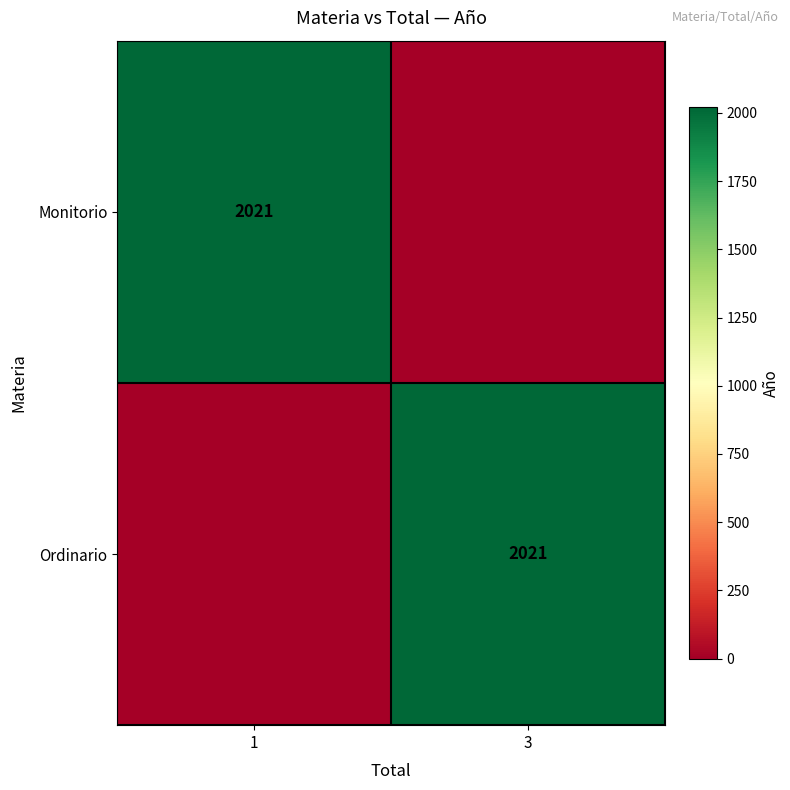

True or false: Monitorio has a value of 2021 at 1.

True